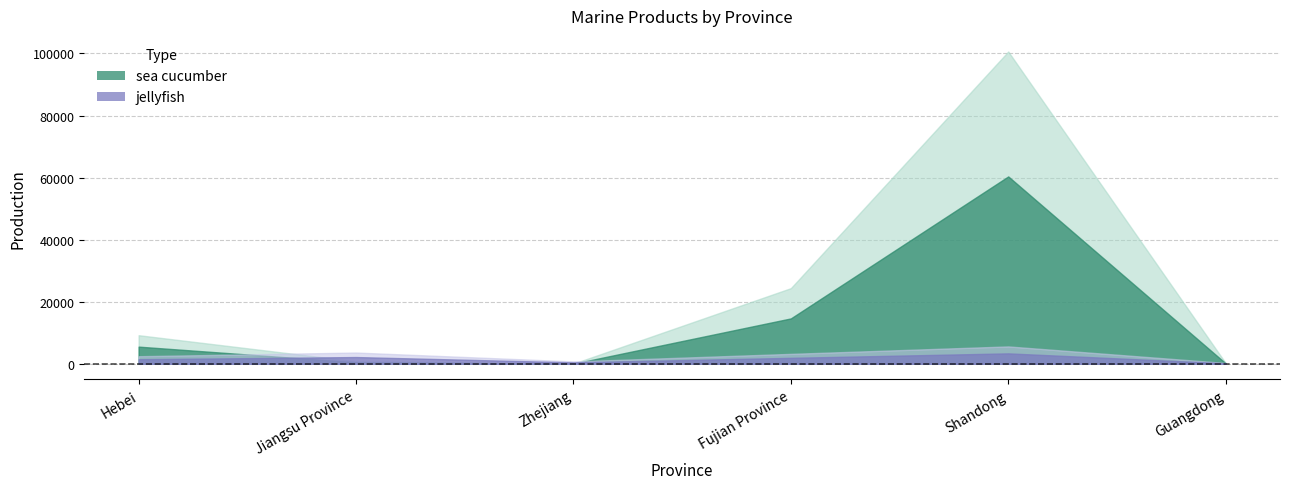

Which category has the lowest value across all series?

Zhejiang